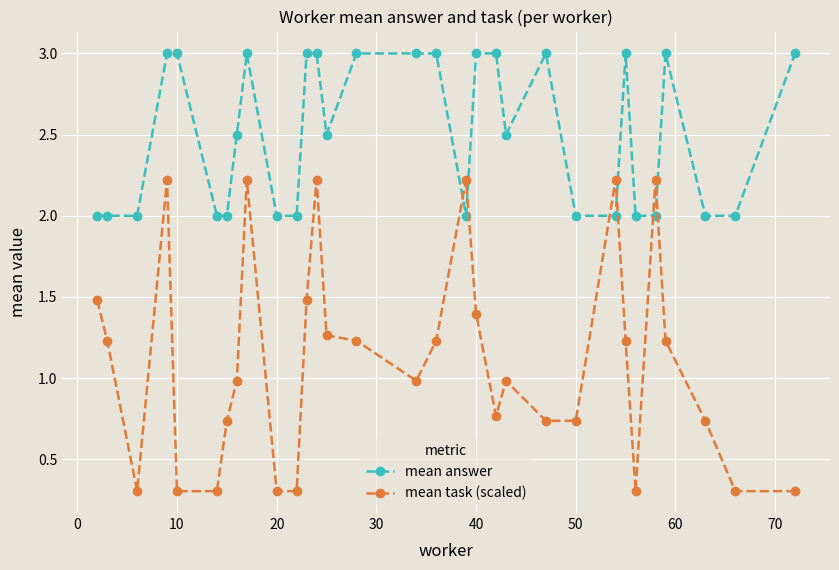

How many intersections are there between mean answer and mean task (scaled)?

6